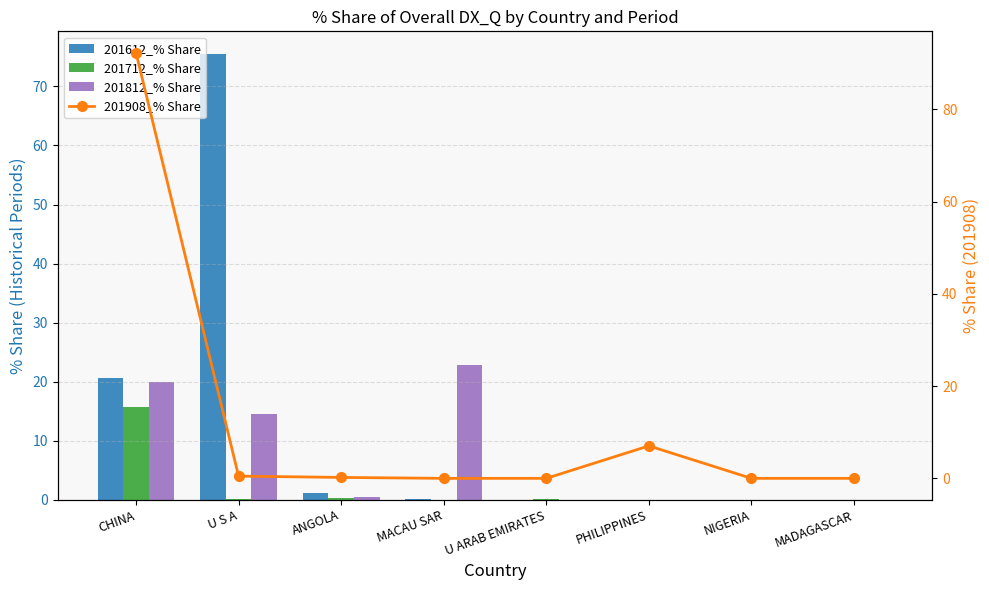

The value of 201812_% Share at U ARAB EMIRATES is 0.0. True or false?

True